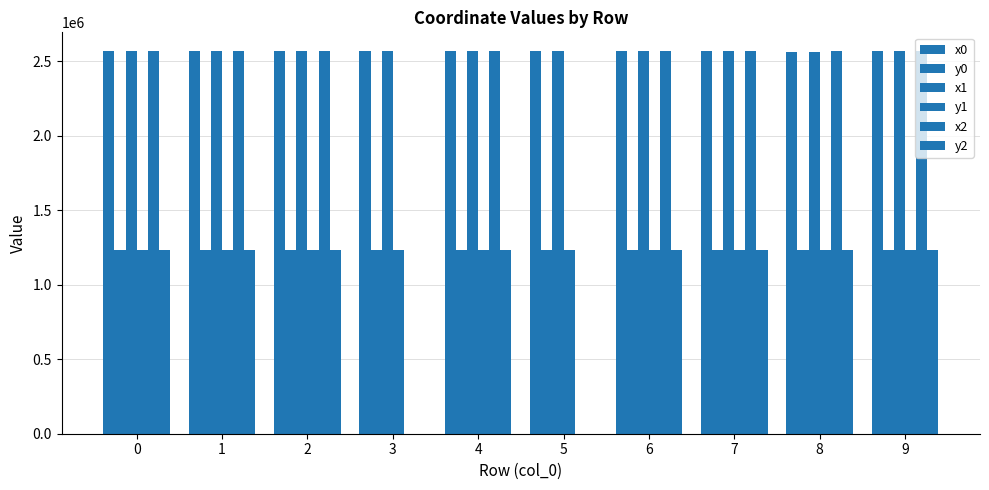

How many data points does each series have?

10